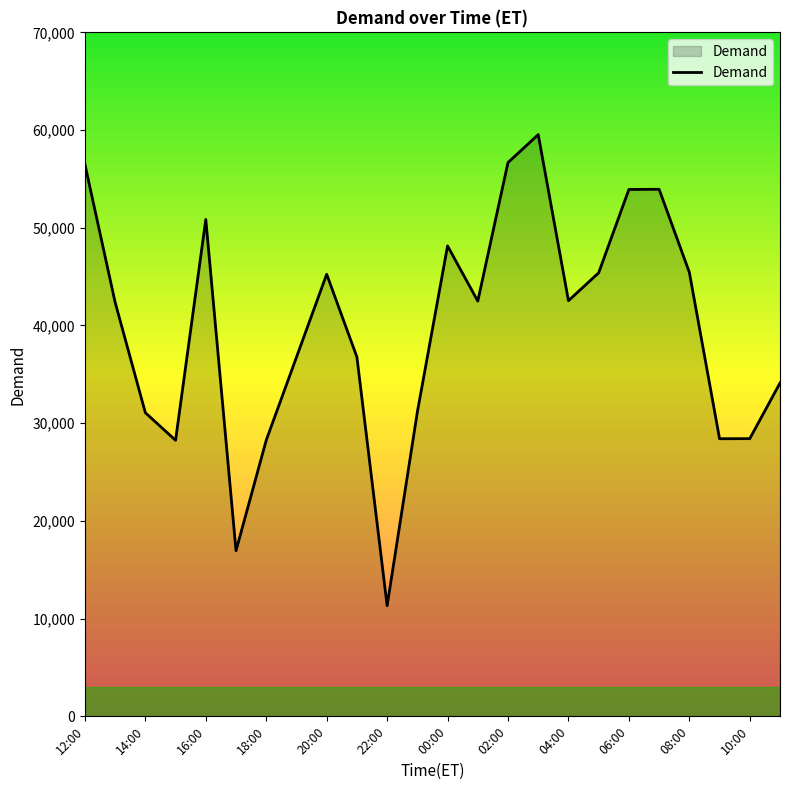

What is the minimum value shown in the chart?

11320